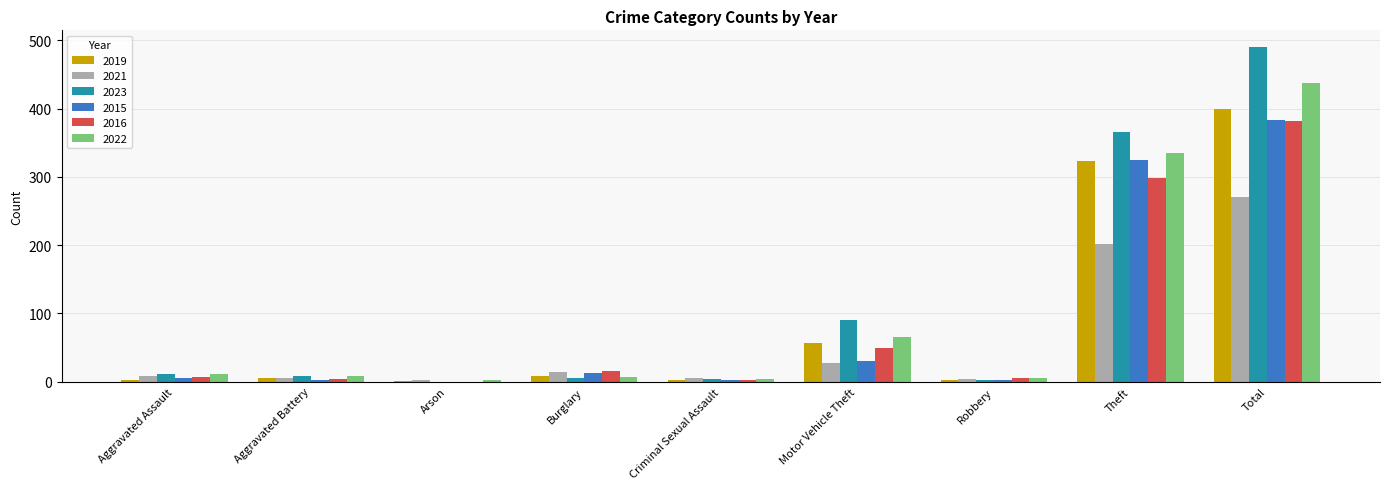

What is the difference between the 2021 values at Criminal Sexual Assault and Burglary?

8